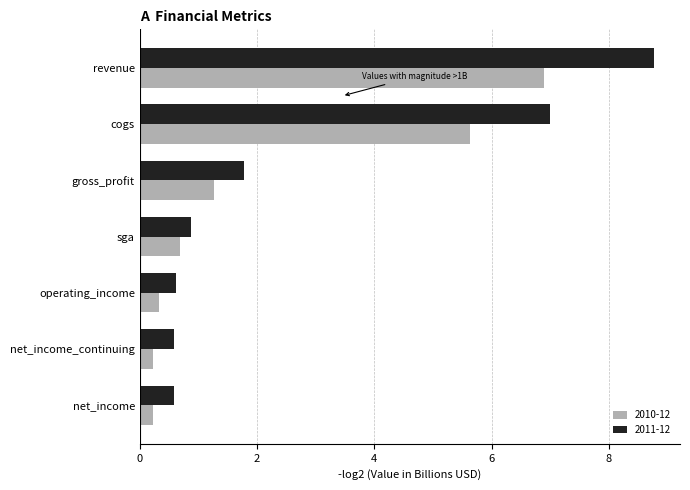

What is the lowest value of the 2010-12 series?

0.2